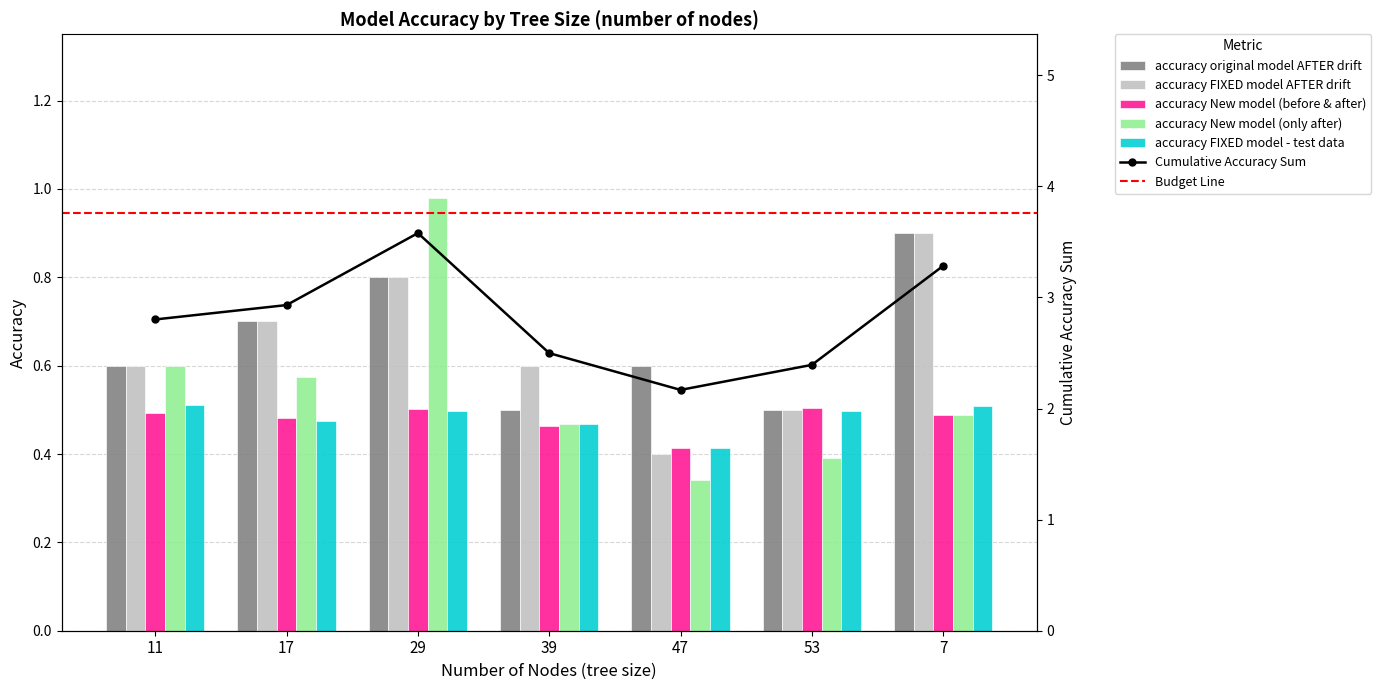

Which series has the largest range (max minus min)?

accuracy New model (only after)